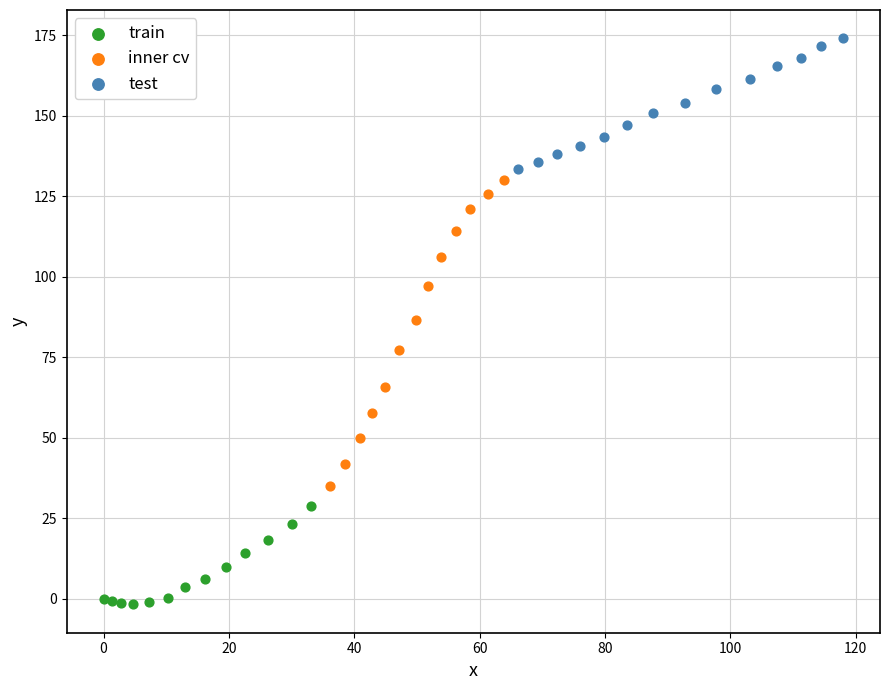

Which series reaches the minimum Y coordinate?

train